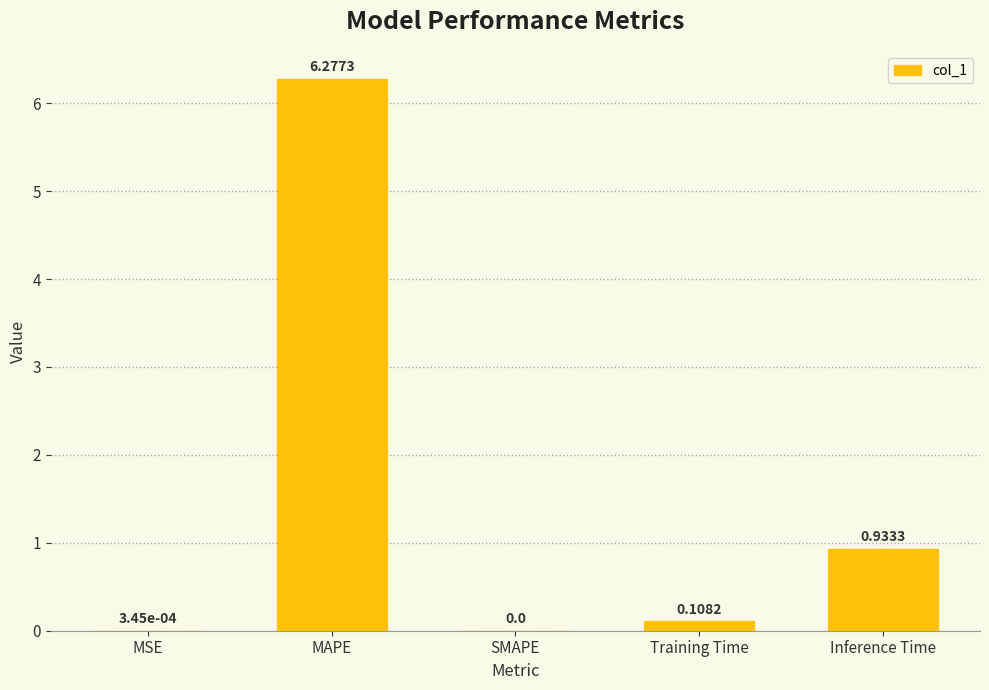

What is the average value?

1.5